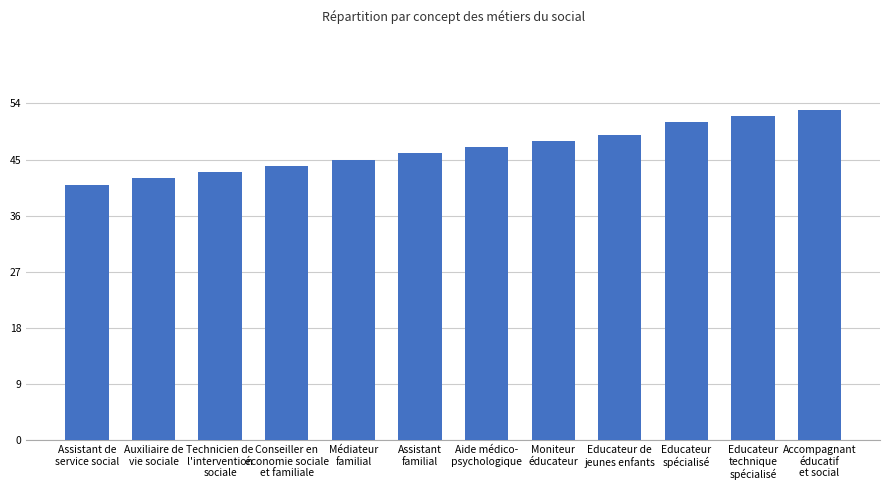

Reading left to right, list all the values displayed in this chart.

Assistant de
service social=41	Auxiliaire de
vie sociale=42	Technicien de
l'intervention
sociale=43	Conseiller en
économie sociale
et familiale=44	Médiateur
familial=45	Assistant
familial=46	Aide médico-
psychologique=47	Moniteur
éducateur=48	Educateur de
jeunes enfants=49	Educateur
spécialisé=51	Educateur
technique
spécialisé=52	Accompagnant
éducatif
et social=53